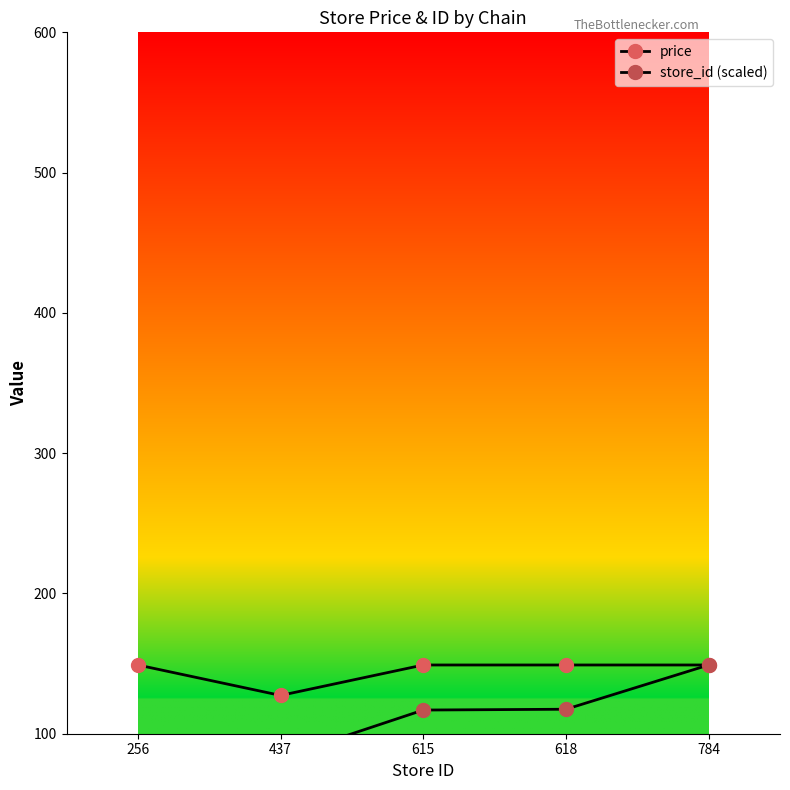

What is the value of the store_id (scaled) point at the 2nd from the left?

83.1